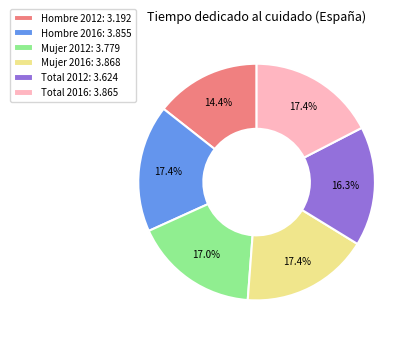

Do Total 2012 and Mujer 2012 together represent more than half of the pie?

No